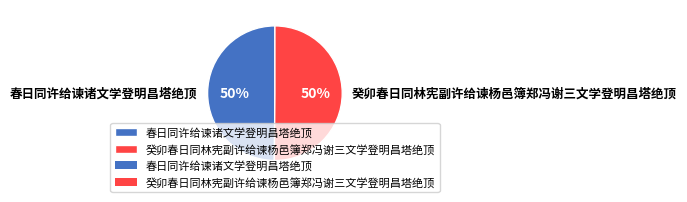

Do 春日同许给谏诸文学登明昌塔绝顶 and 癸卯春日同林宪副许给谏杨邑簿郑冯谢三文学登明昌塔绝顶 together represent more than half of the pie?

Yes